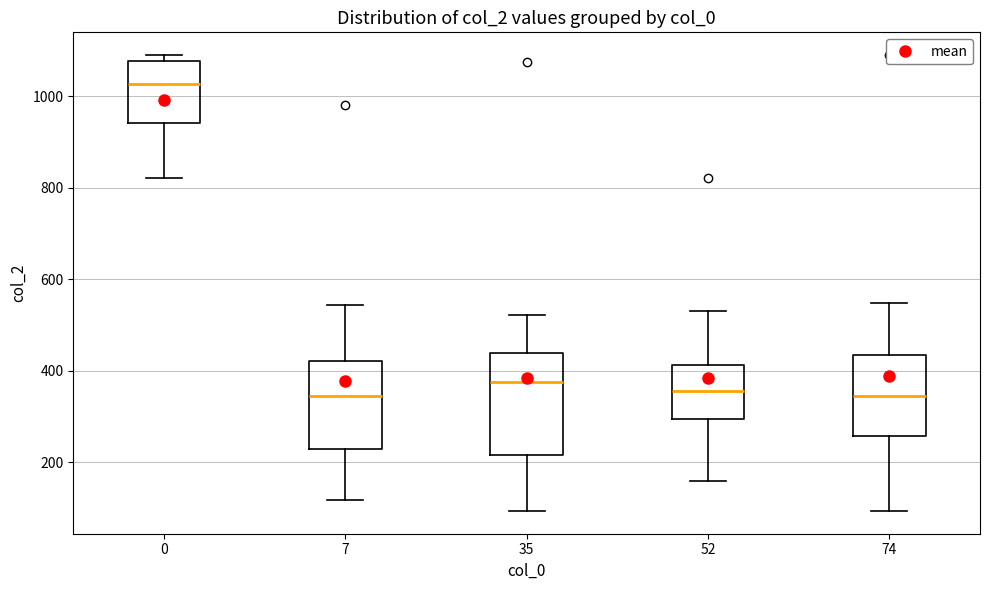

Reading left to right, transcribe this box plot: for each box, give where its median line is, the range the box spans, and where its two whiskers end, as read against the y-axis. The values are not printed on the chart, so give them approximately, as read against the axis.

0: median 1020, box 940 to 1080, whiskers 820 to 1100
7: median 340, box 220 to 420, whiskers 120 to 540
35: median 380, box 220 to 440, whiskers 100 to 520
52: median 360, box 300 to 420, whiskers 160 to 540
74: median 340, box 260 to 440, whiskers 100 to 540